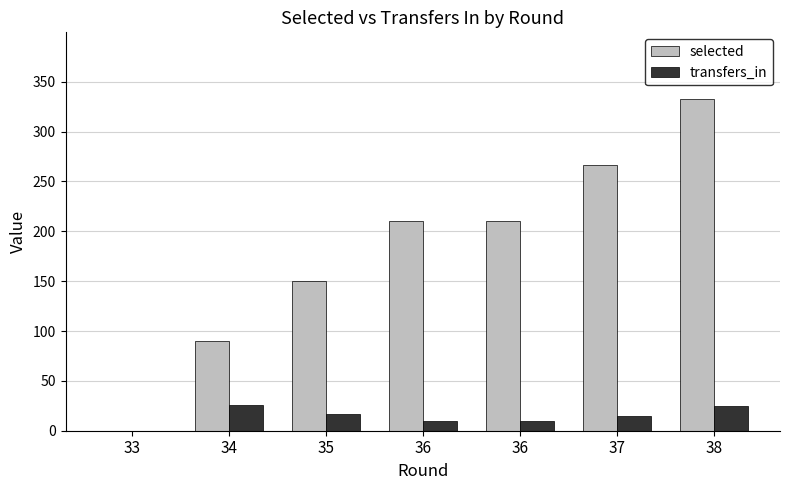

What are all the series names shown in the legend?

selected, transfers_in